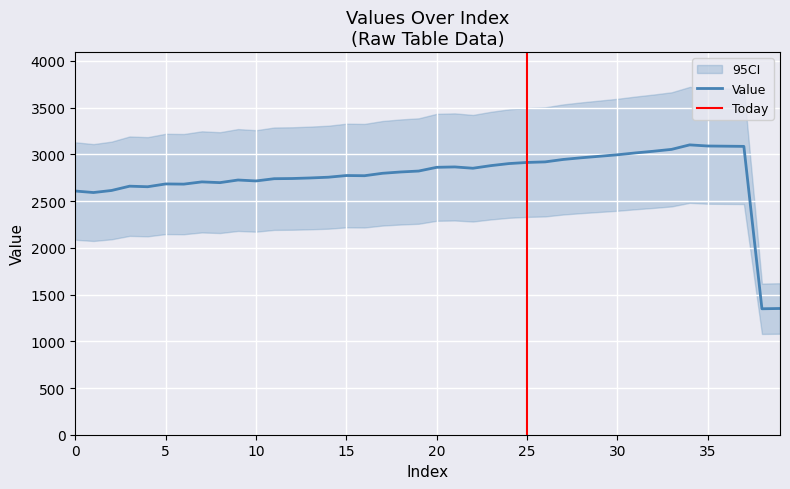

What is the sum of all values?

110555